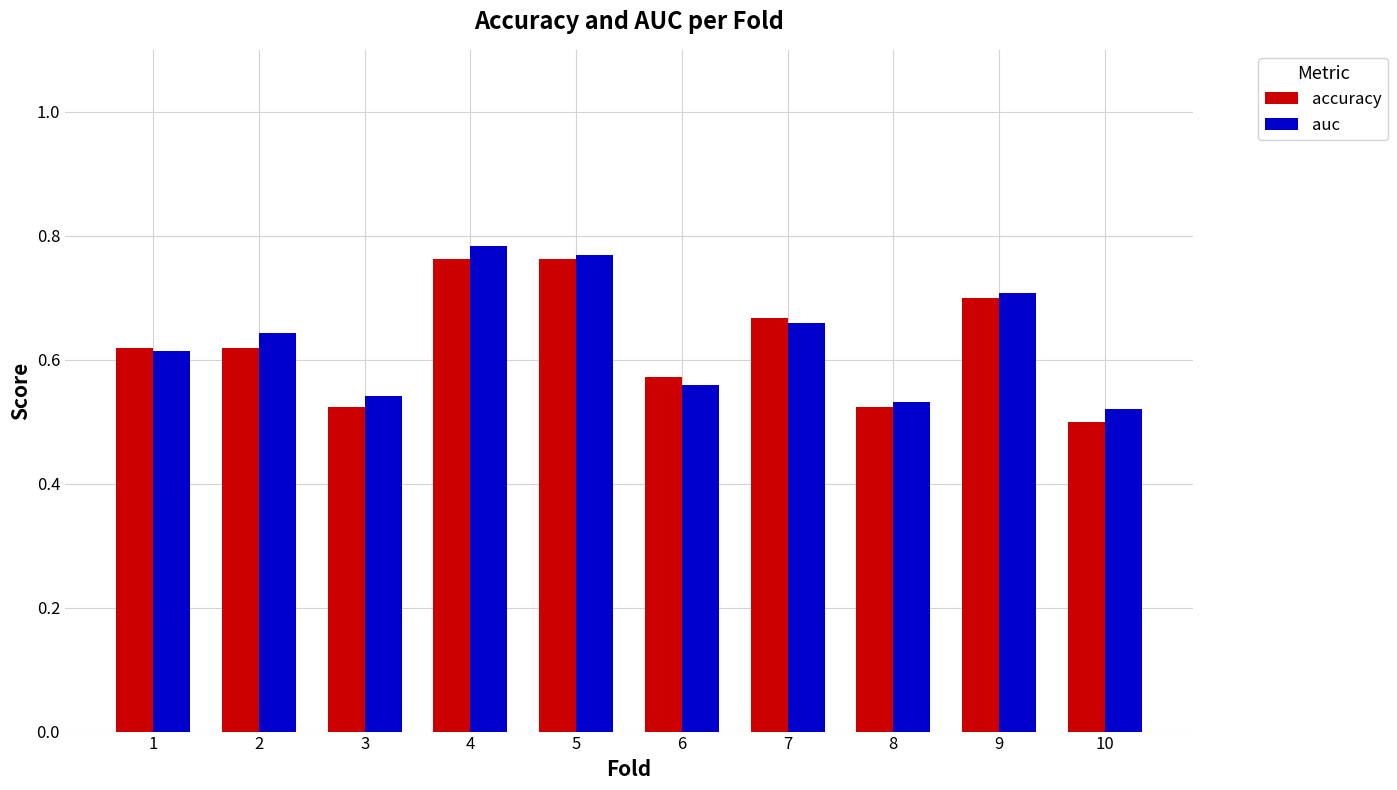

Is it true that auc equals 0.5 at 8?

True